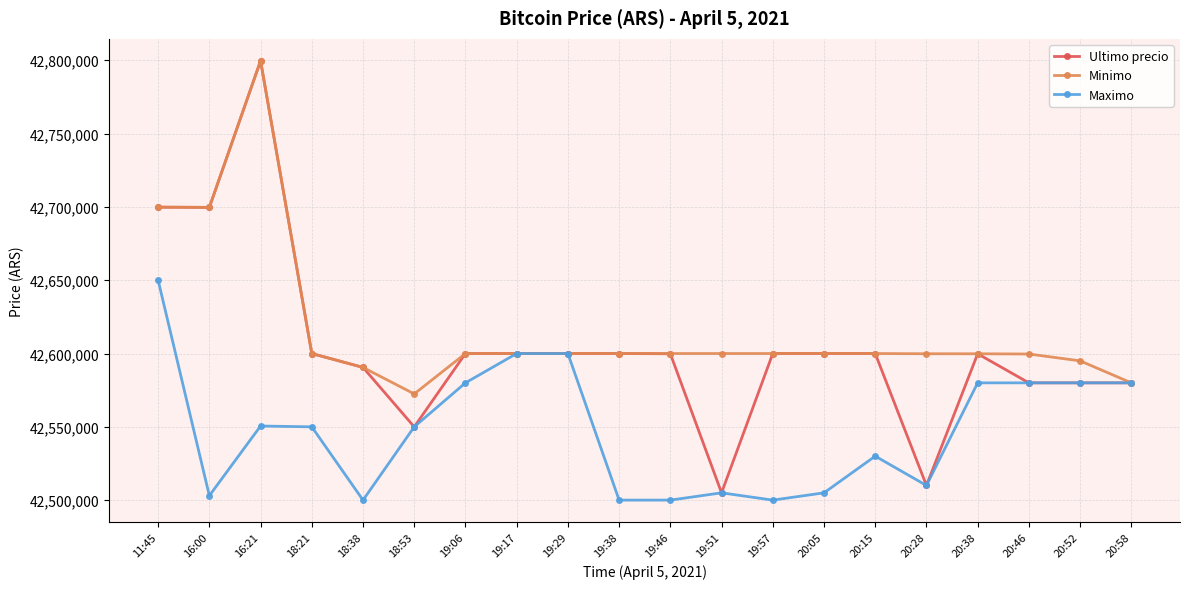

Which series has the largest total across all categories?

Minimo